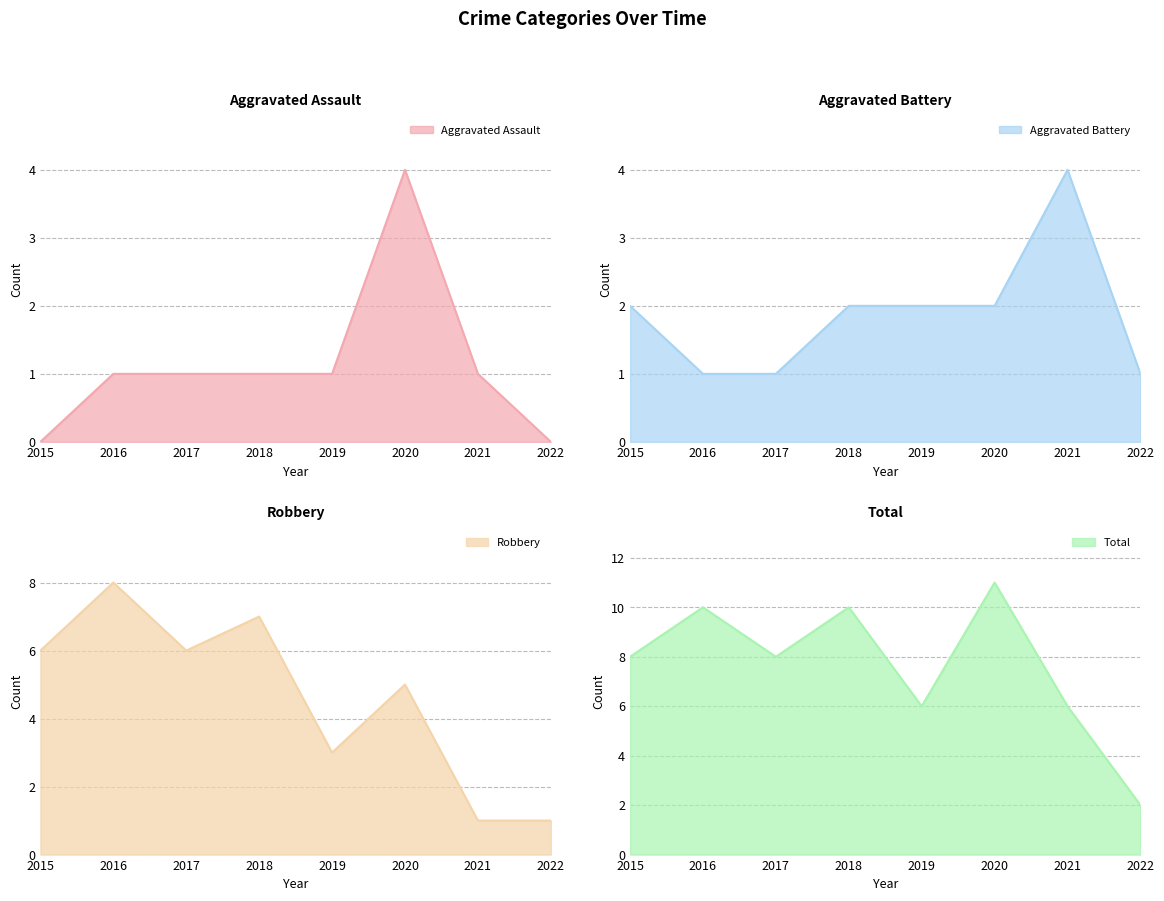

Is it true that Aggravated Battery equals 2 at 2020?

True